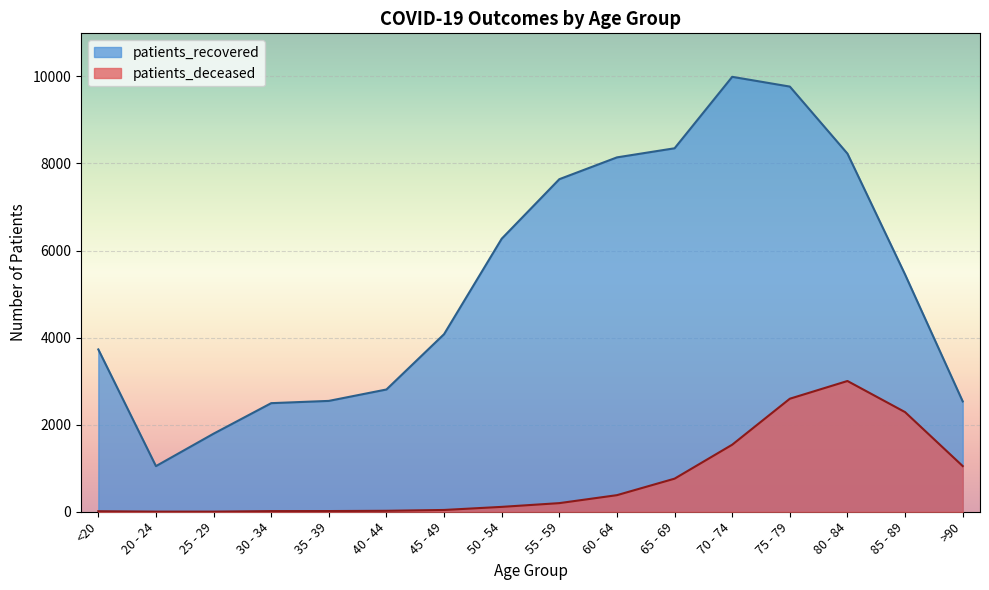

At which category does patients_deceased reach its first local peak?

80 - 84